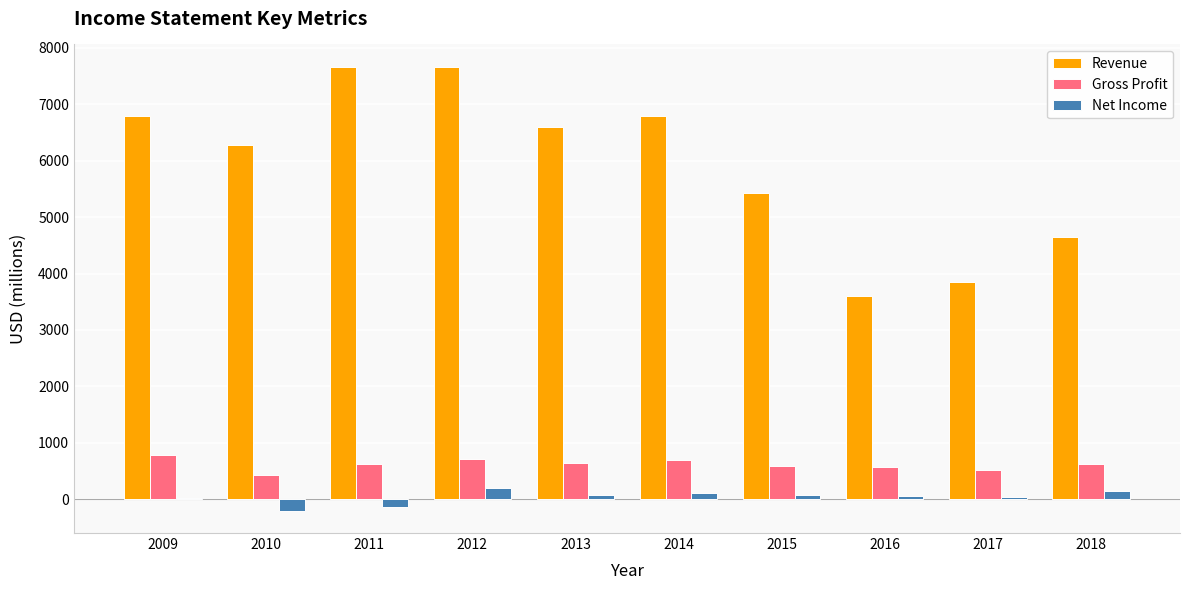

Is it true that Revenue equals 4644 at 2018?

True